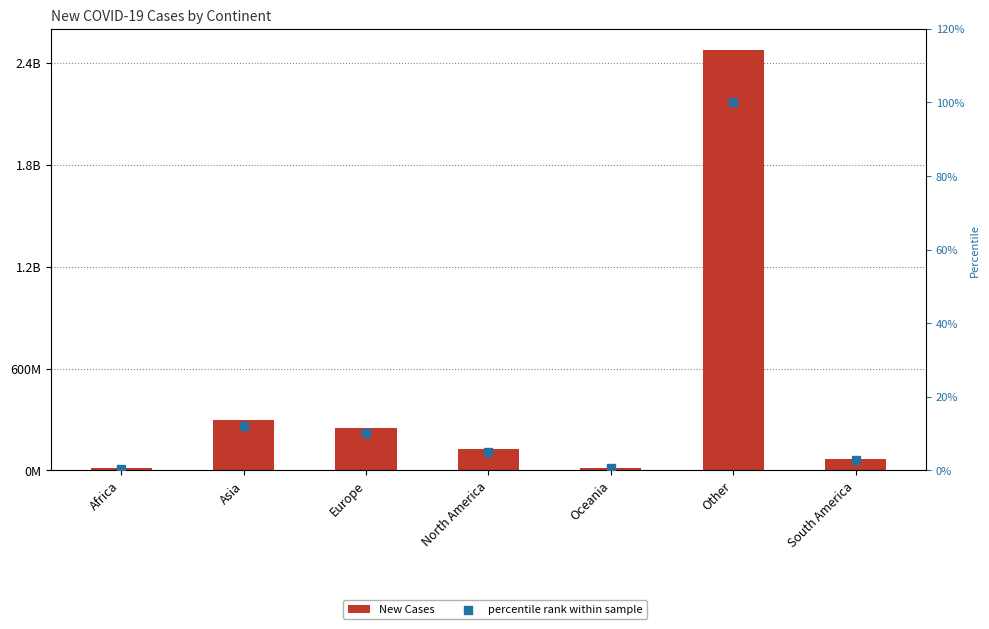

Which series has the largest total across all categories?

New Cases